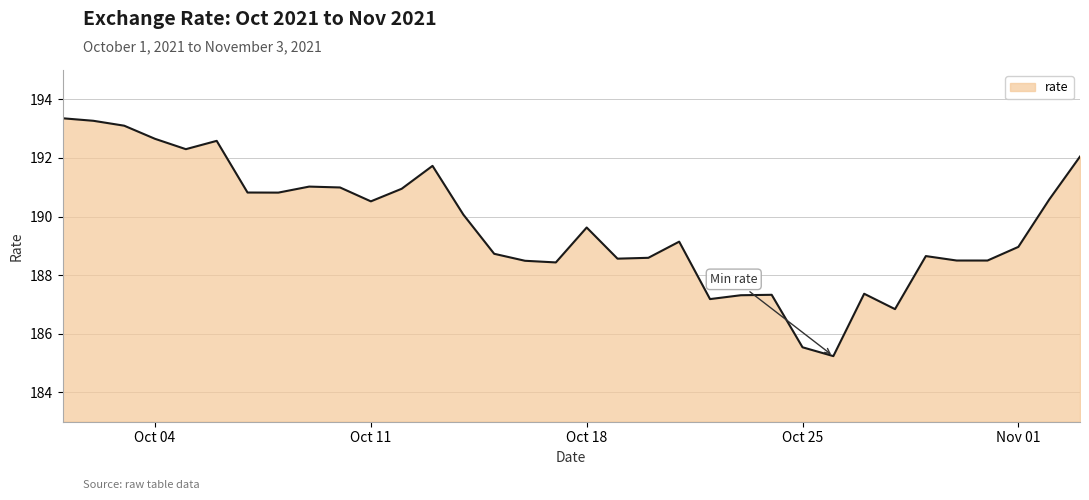

What is the minimum value shown in the chart?

185.2